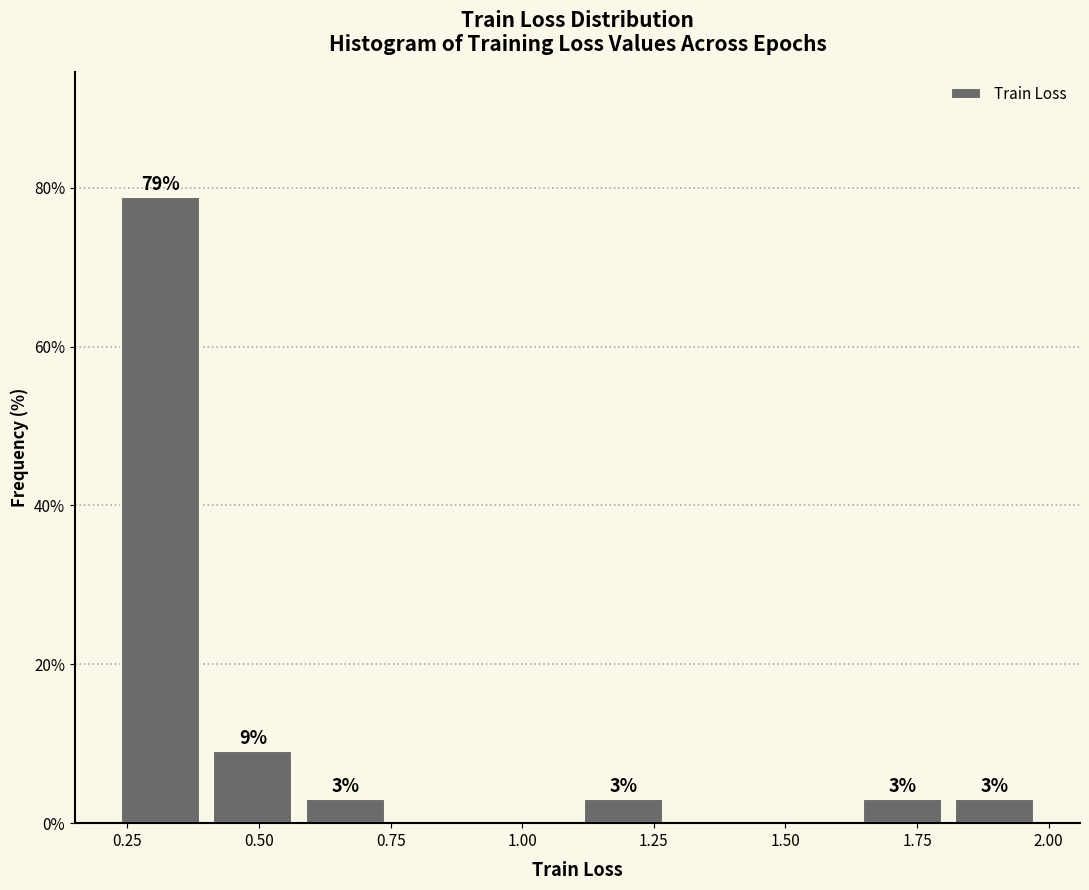

Read against the x-axis, roughly where is the centre of the tallest bar?

0.30